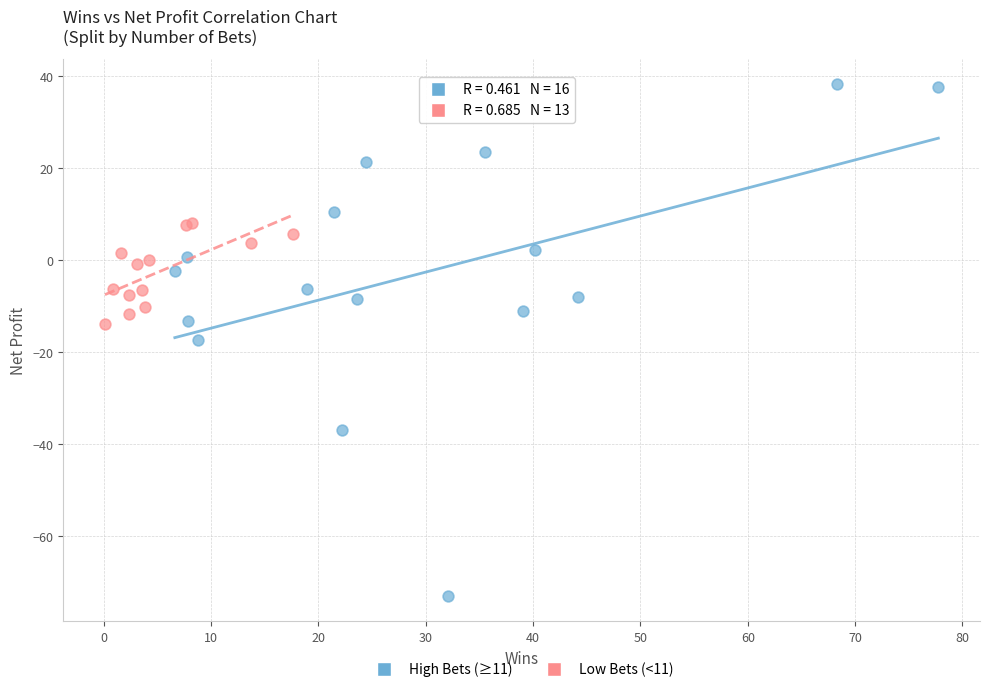

Which series contains the highest Y value?

High Bets (≥11)